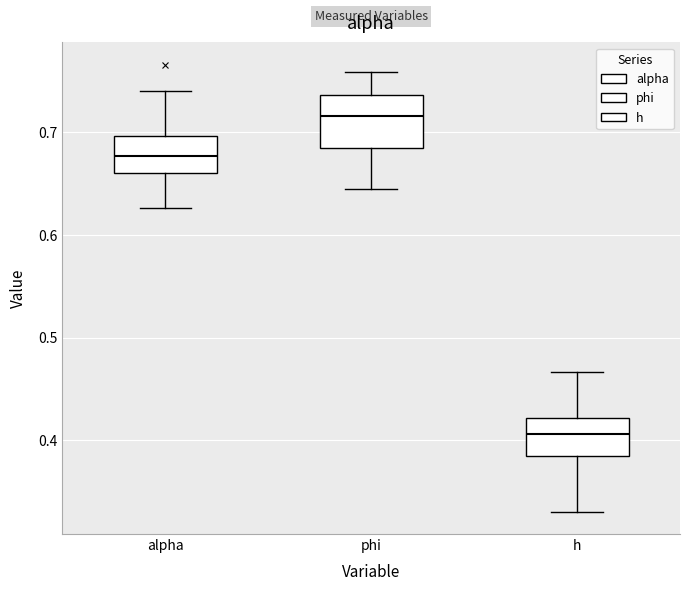

Reading left to right, read every box against the y-axis: the position of its median line, the range the box covers, and the ends of its whiskers. The values are not printed on the chart, so give them approximately, as read against the axis.

alpha: median 0.68, box 0.66 to 0.70, whiskers 0.63 to 0.74
phi: median 0.72, box 0.69 to 0.74, whiskers 0.64 to 0.76
h: median 0.41, box 0.38 to 0.42, whiskers 0.33 to 0.47